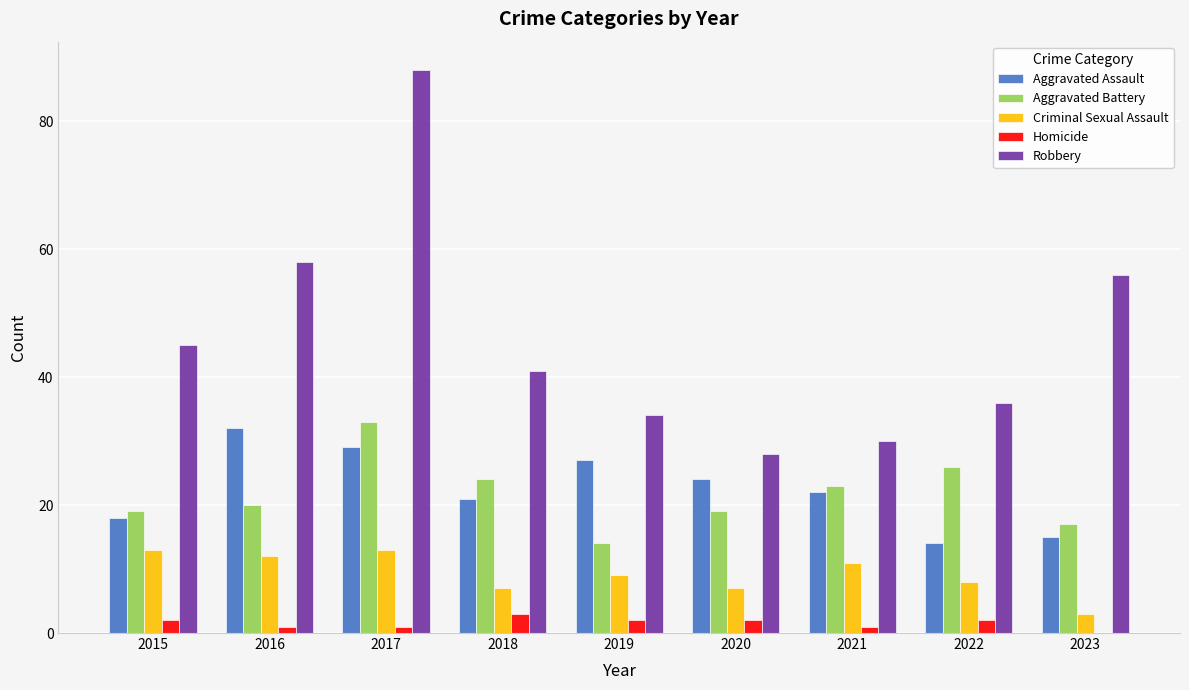

What is the spread (max minus min) of values at 2018?

38